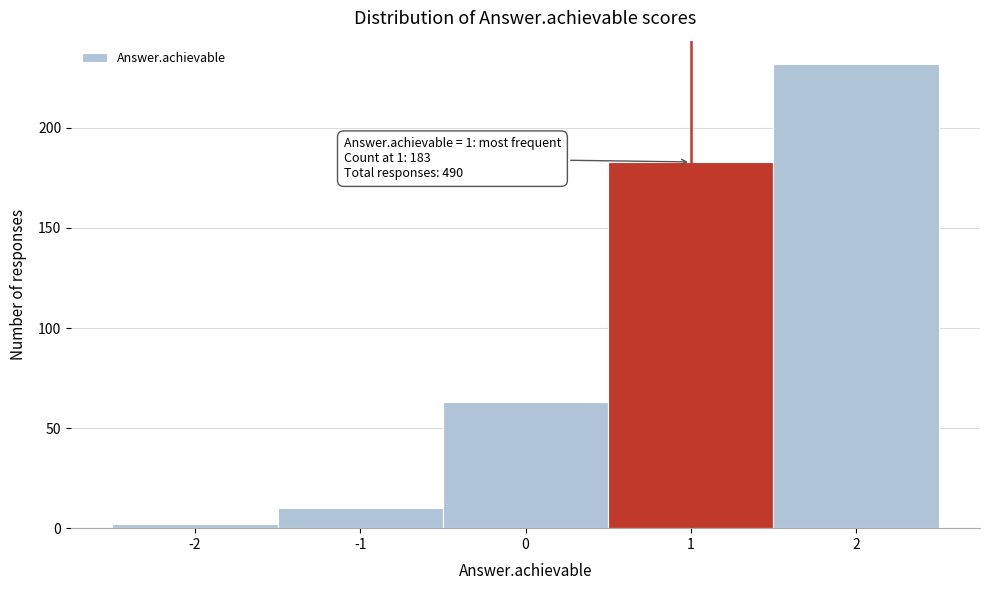

Which range on the x-axis has the tallest bar?

1.5 to 2.5